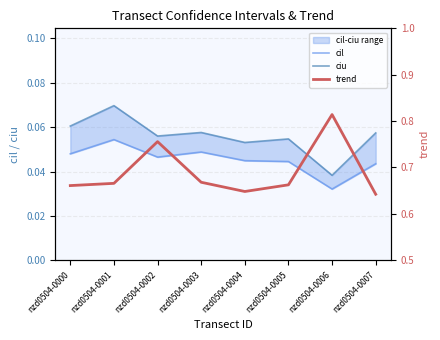

At which category is the sum across all series the highest?

nzd0504-0006